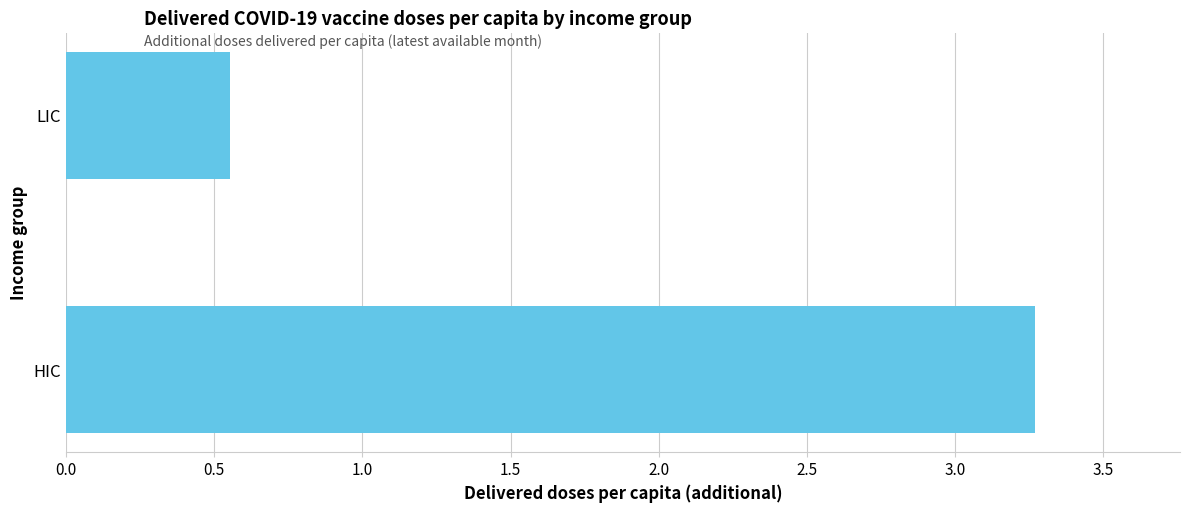

At which label is the value closest to 1?

LIC